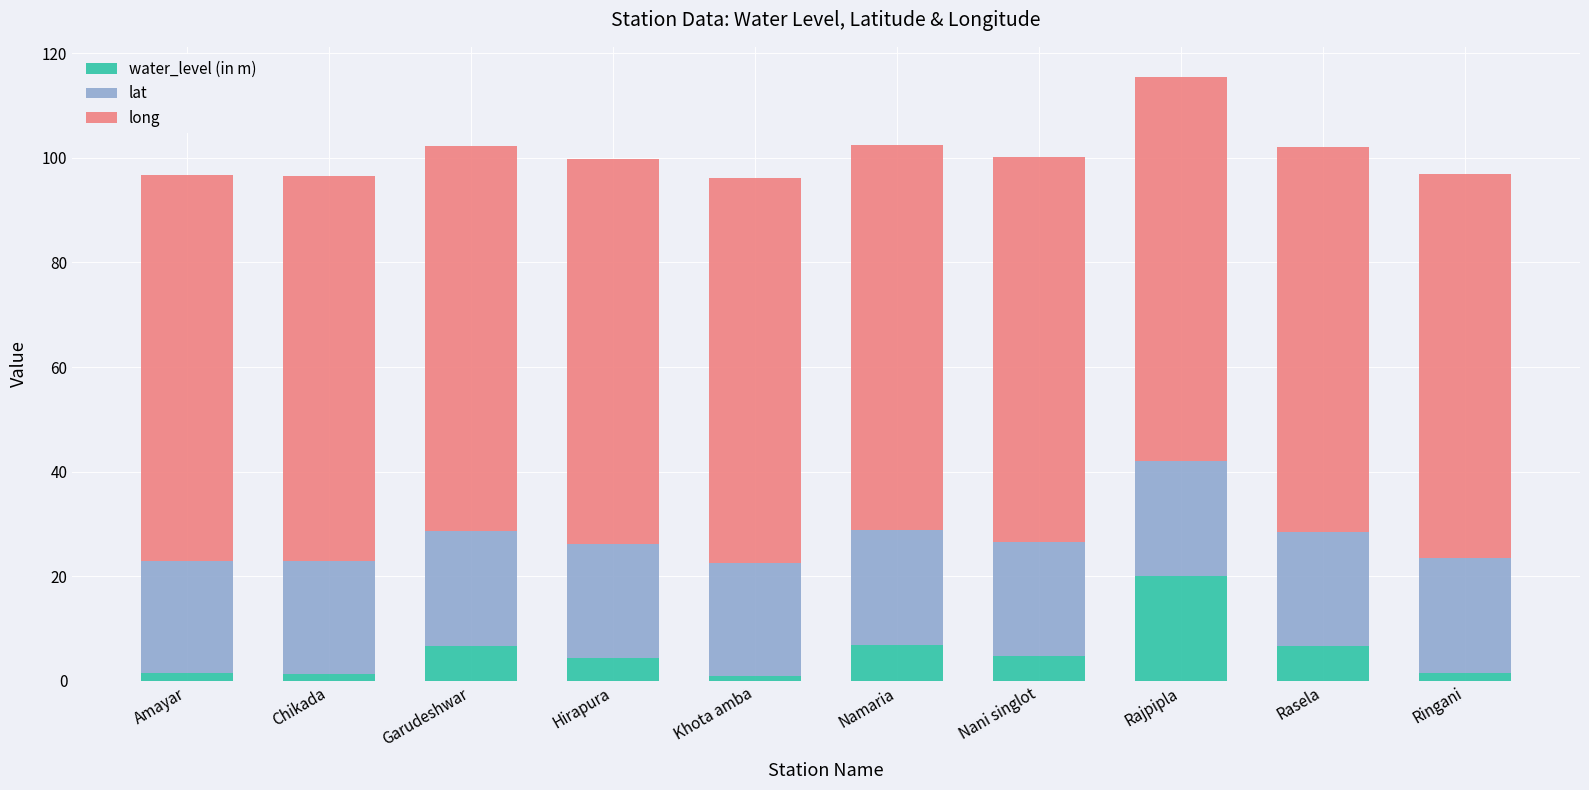

What is the total value across all series at Garudeshwar?

102.2